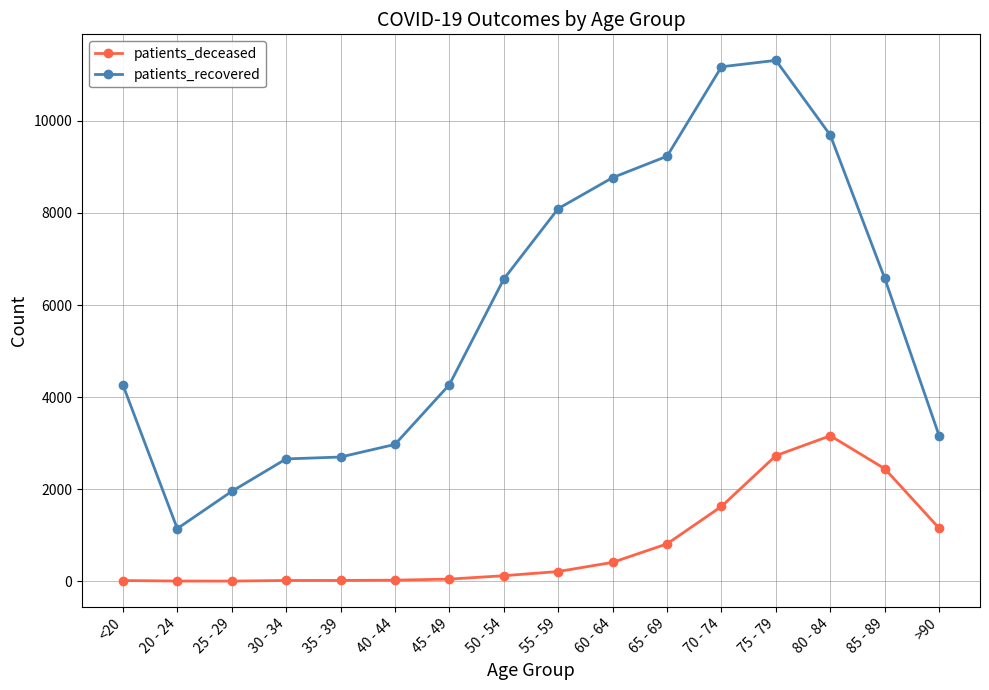

List the series in order of their overall mean, lowest first.

patients_deceased, patients_recovered